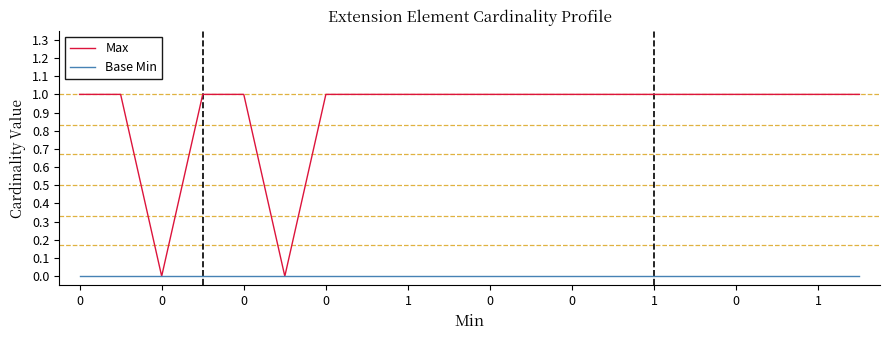

List the series in order of their overall mean, highest first.

Max, Base Min